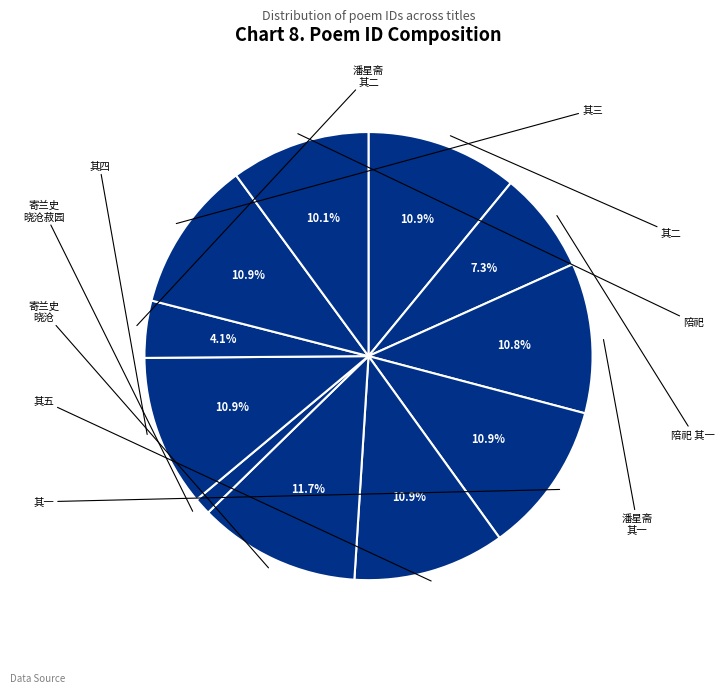

What is the largest slice in the pie chart?

寄兰史、晓沧、菽园用晓沧韵